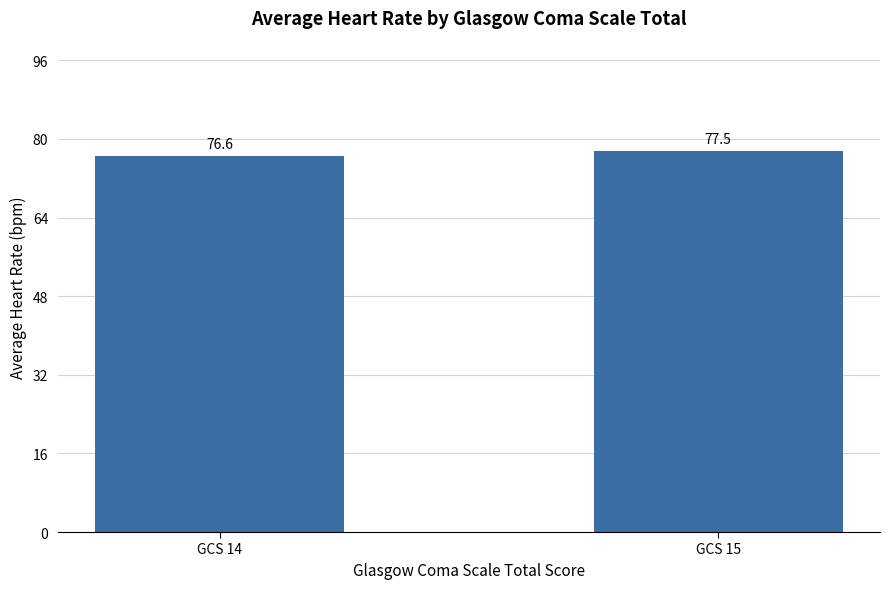

True or false: the data shows 77.5 at GCS 15.

True